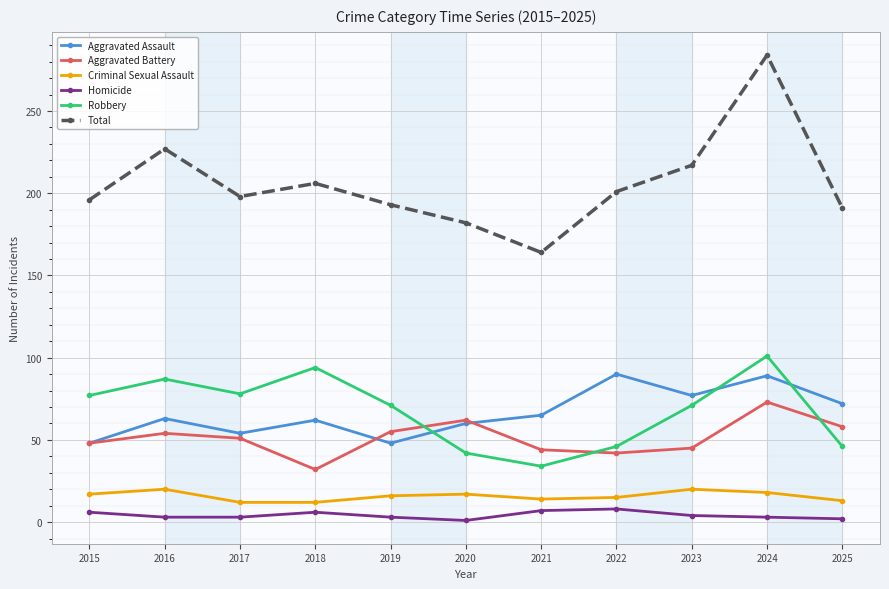

At 2022, list the series in order from smallest to largest.

Homicide, Criminal Sexual Assault, Aggravated Battery, Robbery, Aggravated Assault, Total